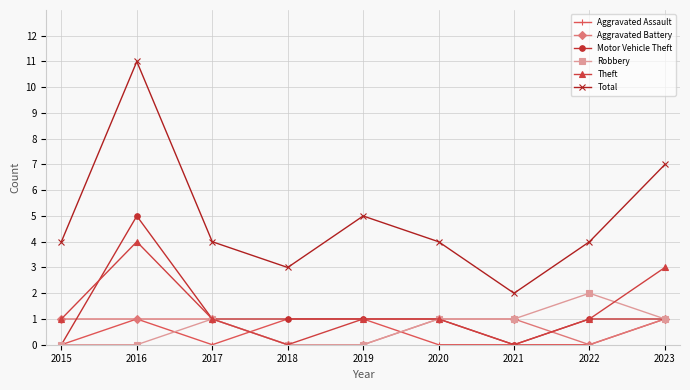

What is the value of the Theft point at the 8th from the left?

1